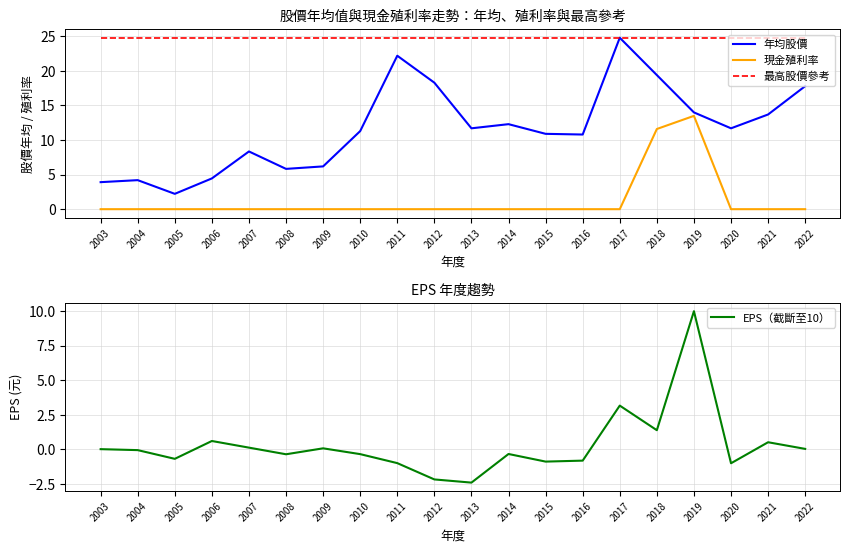

What is the sum of all 現金殖利率 values?

25.1